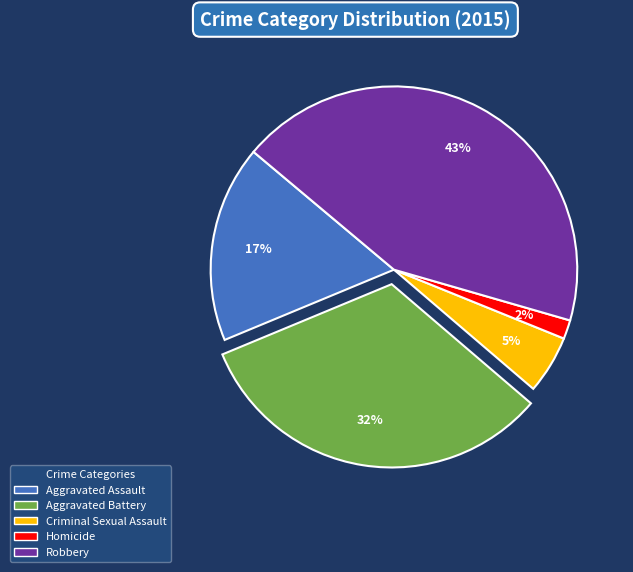

Rank the categories by value from lowest to highest.

Homicide, Criminal Sexual Assault, Aggravated Assault, Aggravated Battery, Robbery